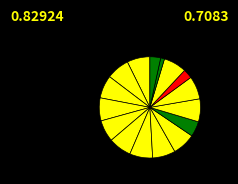

Which slice is the smallest?

14